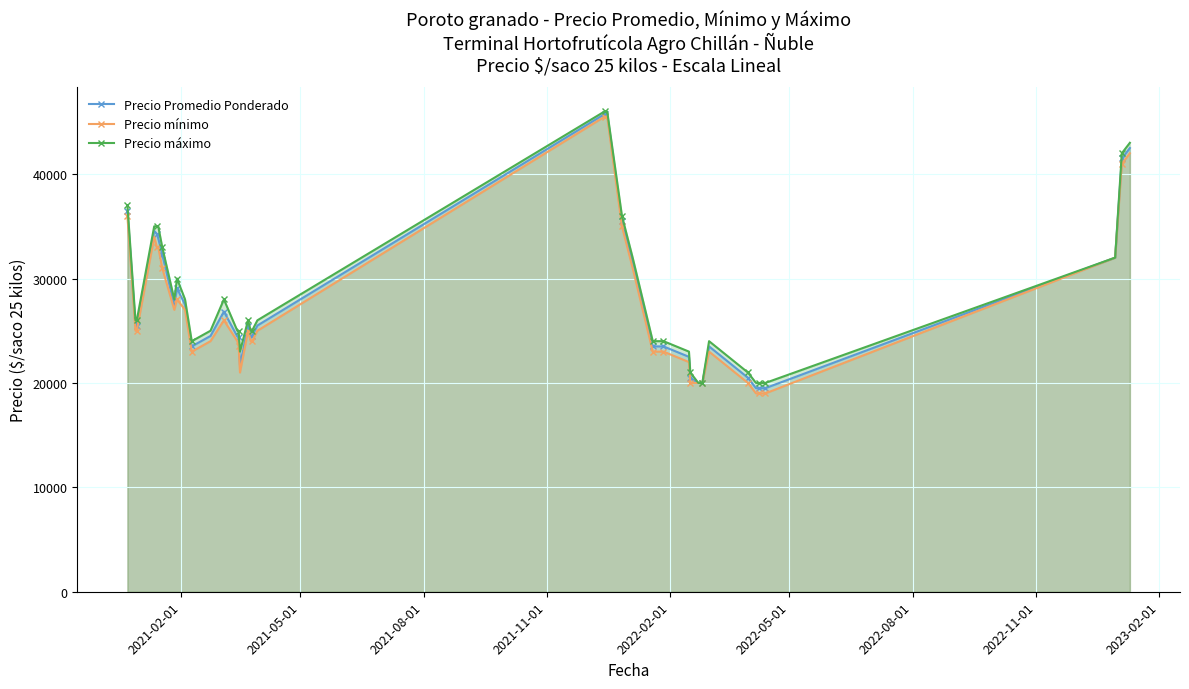

True or false: Precio mínimo has more than 2 interior local peaks.

True